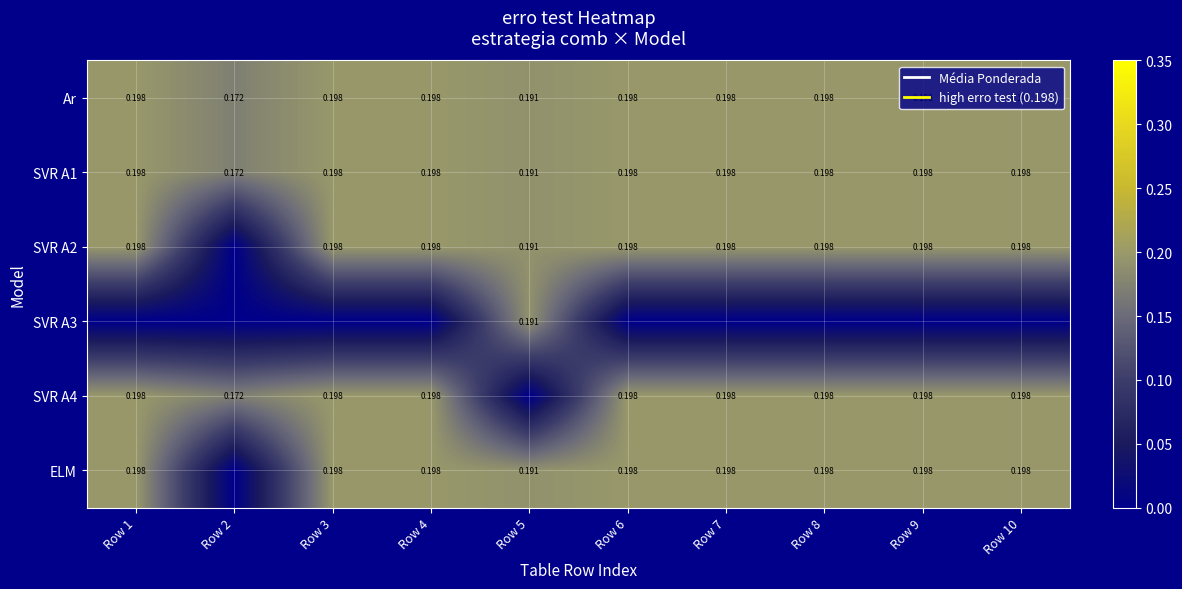

Is the value of Ar at Row 5 greater than the value of SVR A1 at Row 4?

No